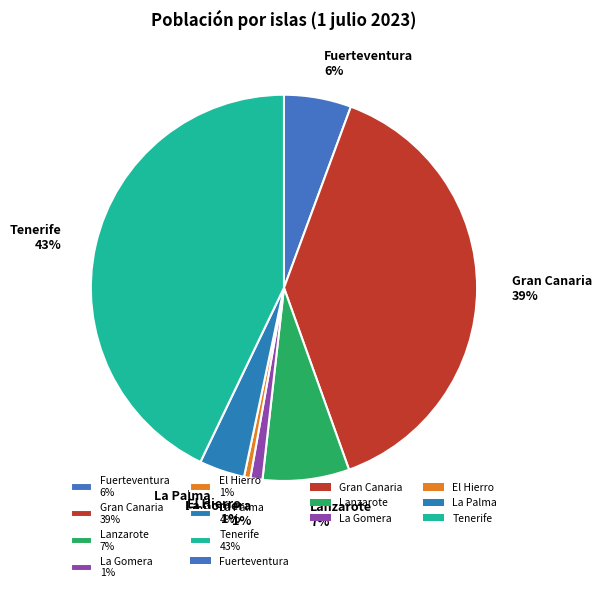

Do Lanzarote 7% and Gran Canaria 39% together represent more than half of the pie?

No